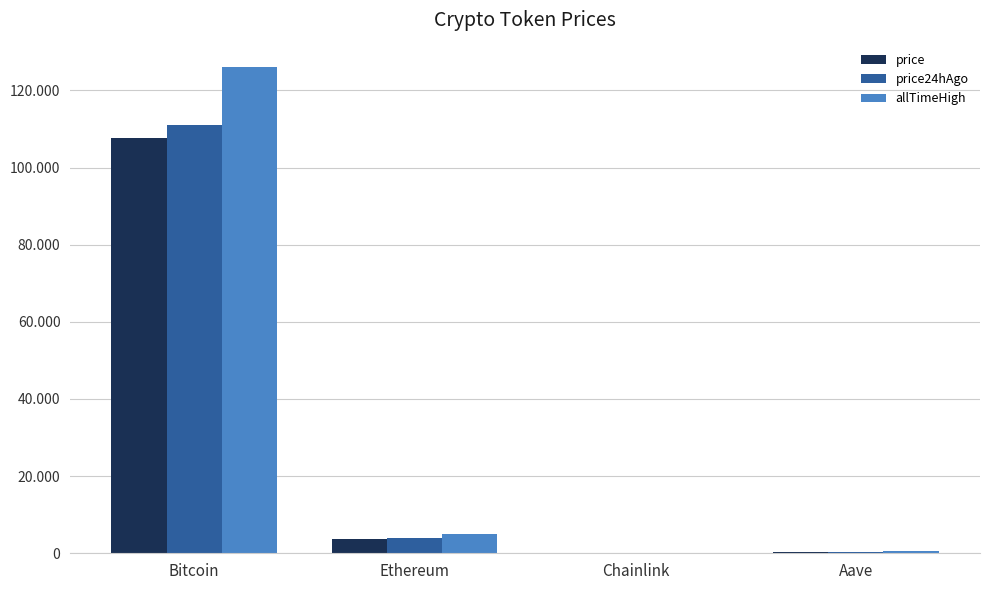

What is the difference between the maximum and second lowest values in the price series?

107548.0